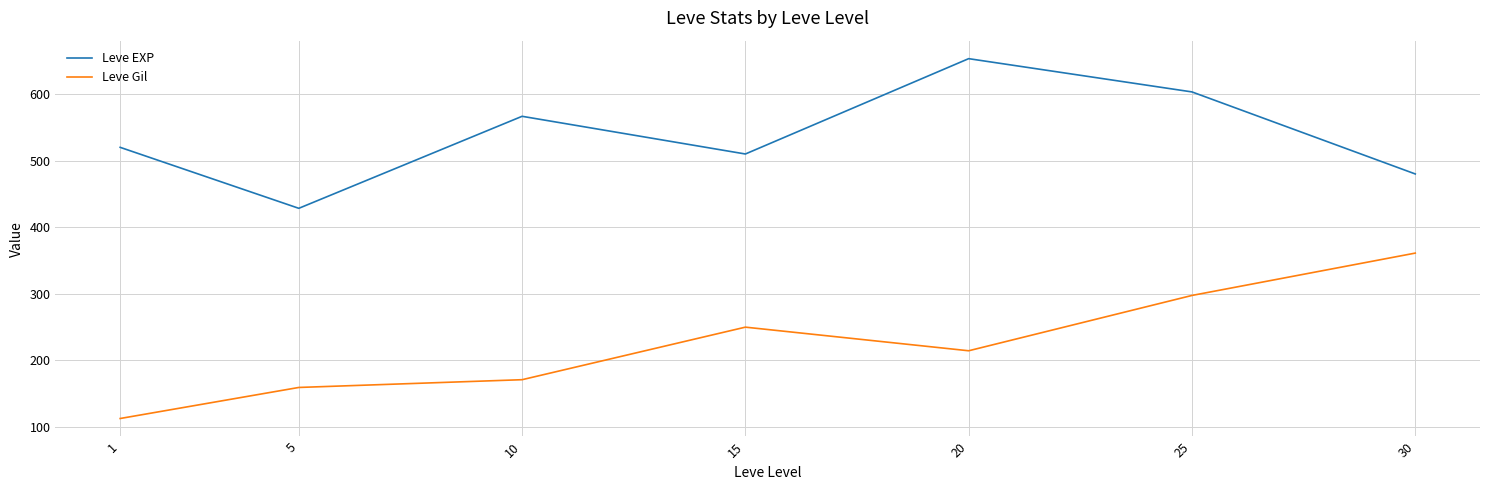

Which series changed the most between 10 and 20?

Leve EXP